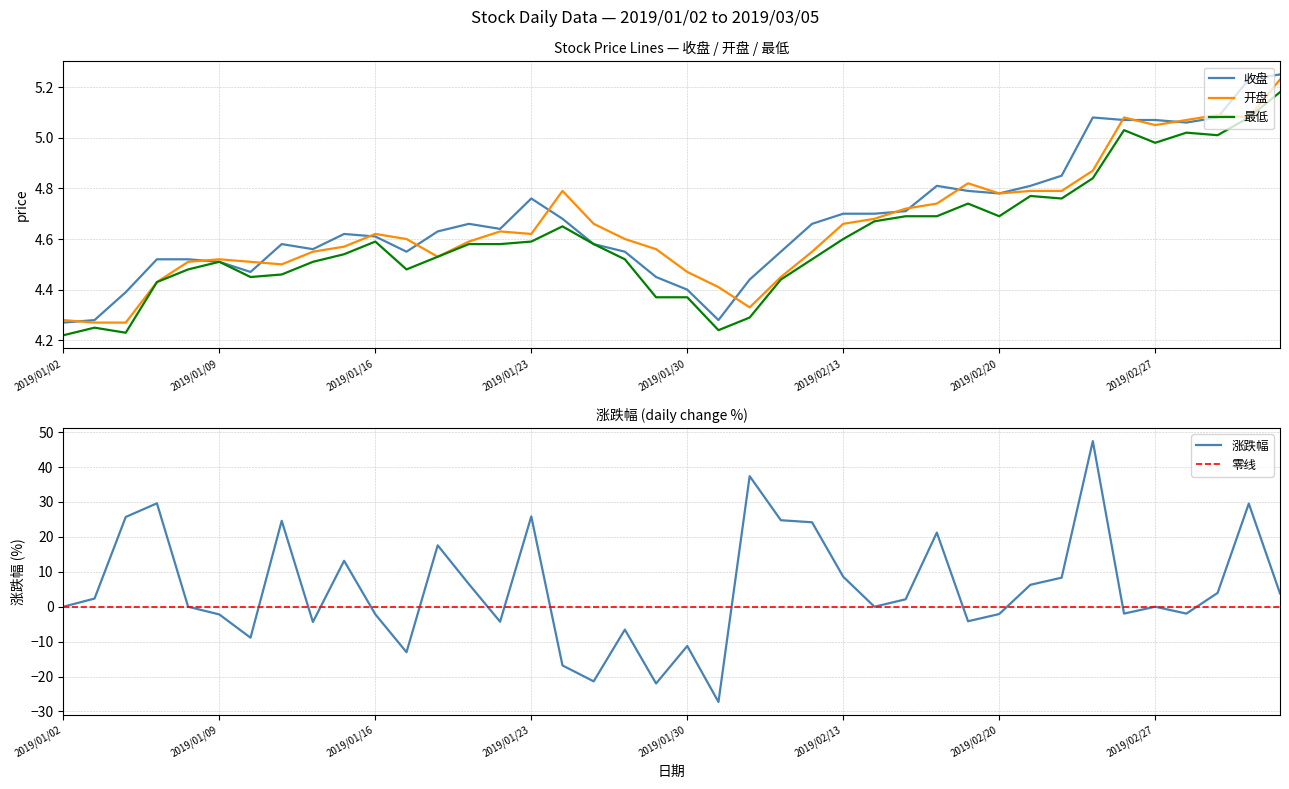

What is the spread (max minus min) of values at 22?

37.4